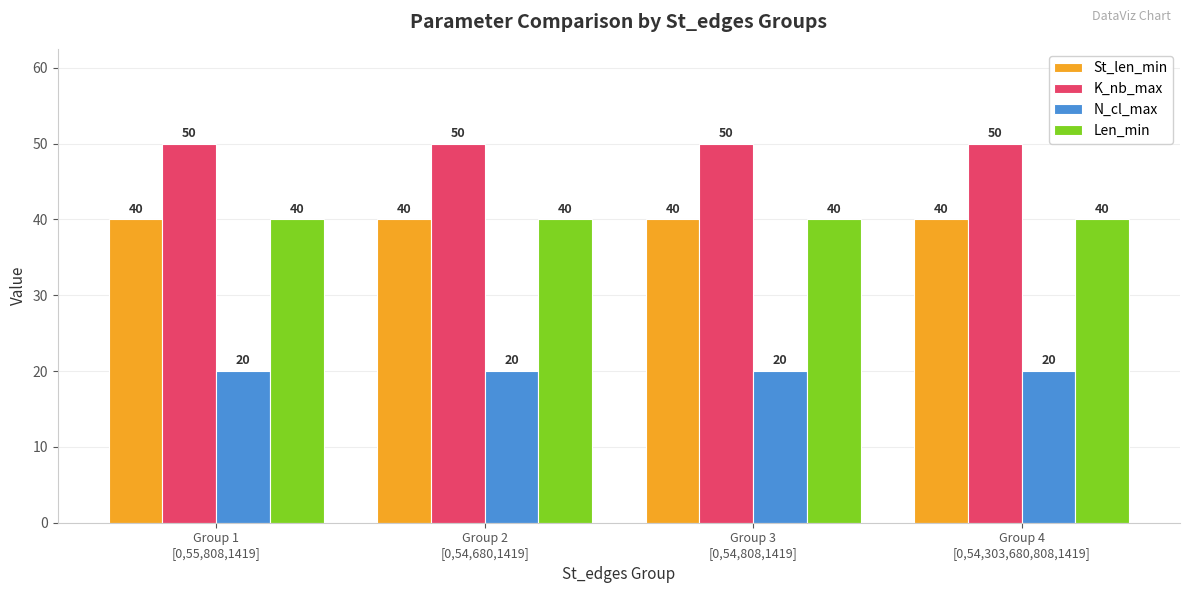

What is the sum of the K_nb_max values at Group 2
[0,54,680,1419] and Group 4
[0,54,303,680,808,1419]?

100